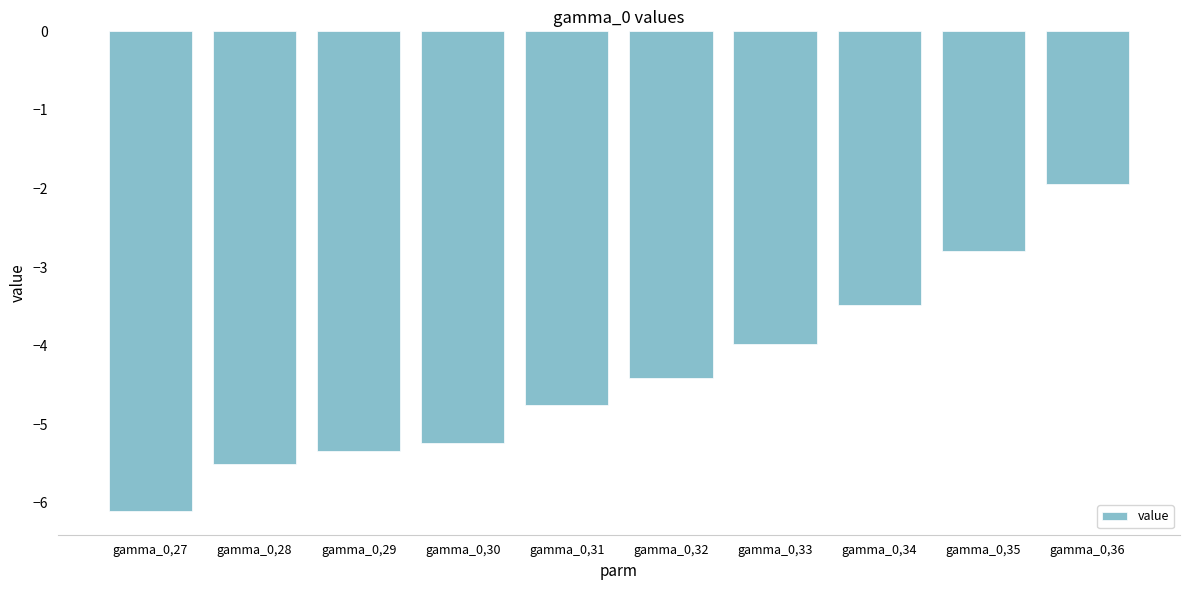

Rank the categories by value from lowest to highest.

gamma_0,27, gamma_0,28, gamma_0,29, gamma_0,30, gamma_0,31, gamma_0,32, gamma_0,33, gamma_0,34, gamma_0,35, gamma_0,36